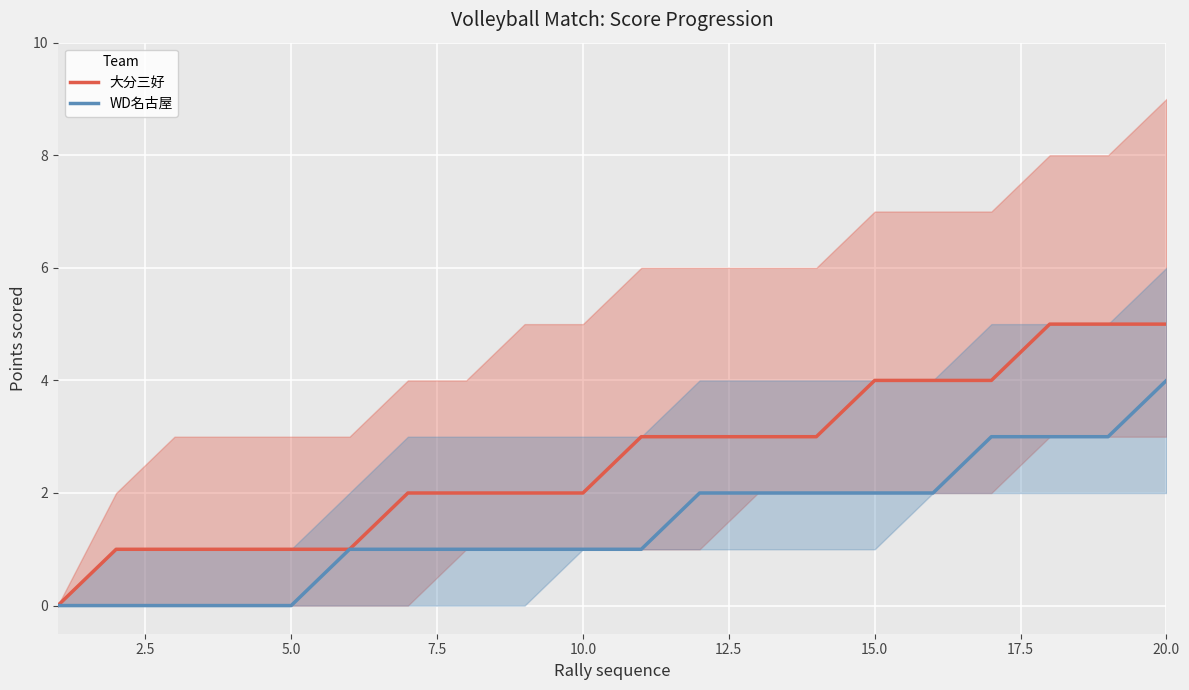

What is the maximum value for WD名古屋?

4